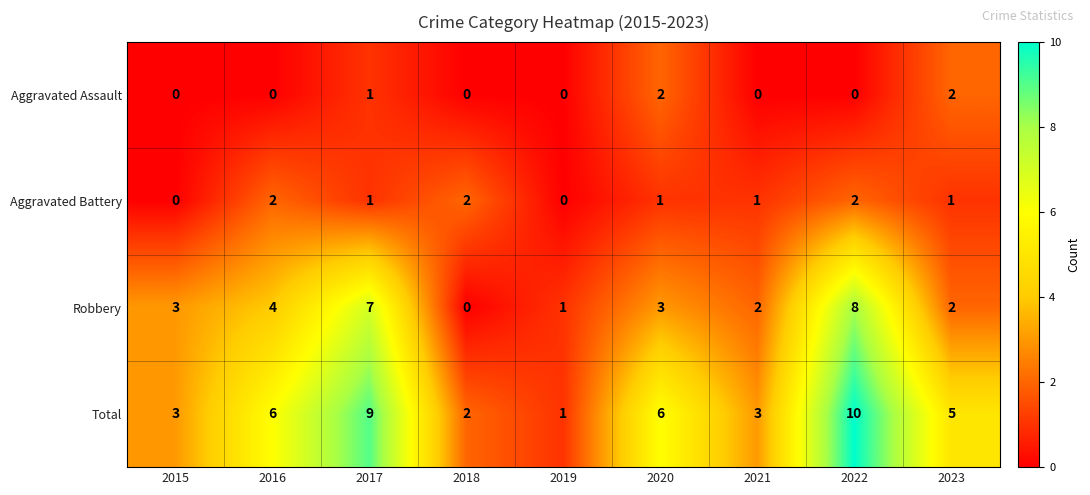

Between 2019 and 2022, which series saw the biggest shift?

Total